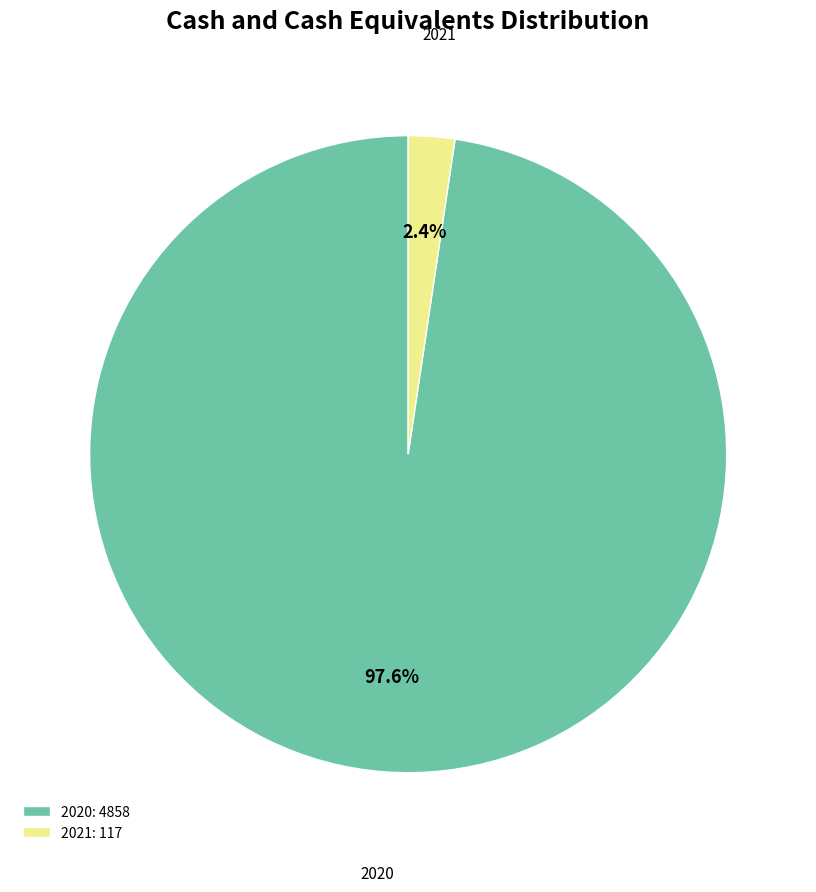

What percentage is the 2020 slice, to the nearest percent?

98%